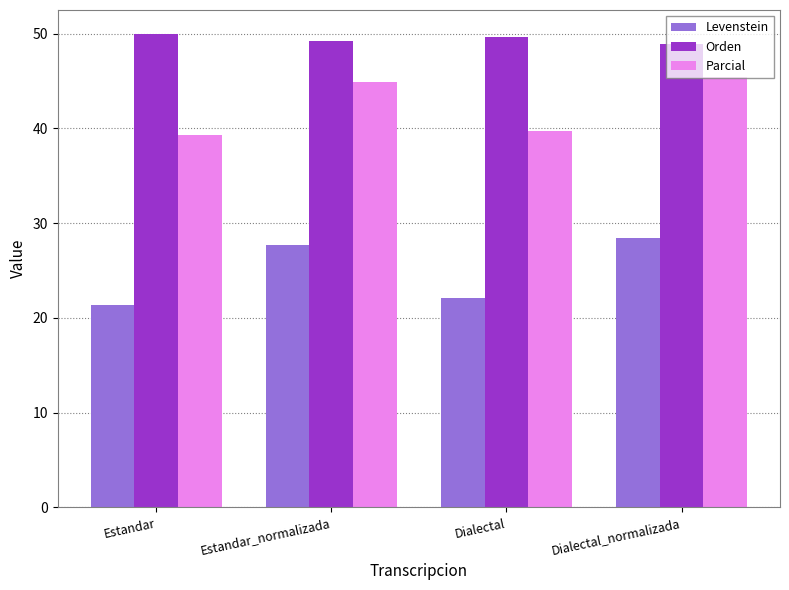

The value of Parcial at Estandar_normalizada is 80.1. True or false?

False